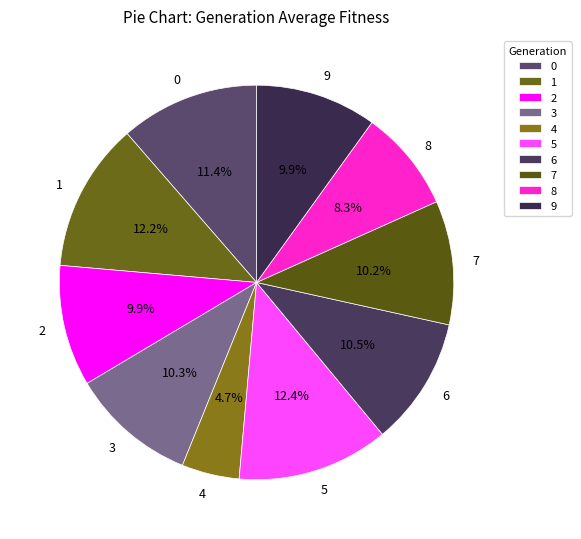

Is it true that 8 is 1% of the pie?

False